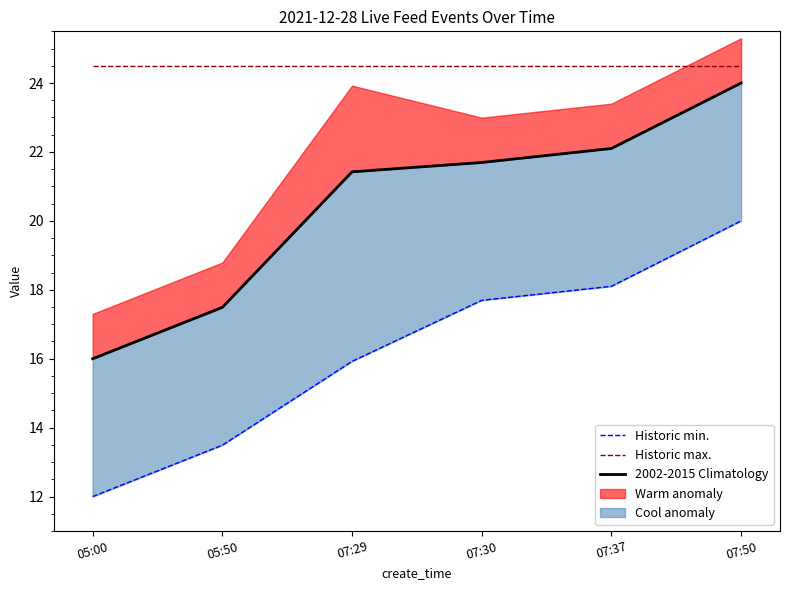

How many data points in 2002-2015 Climatology are above 21?

4